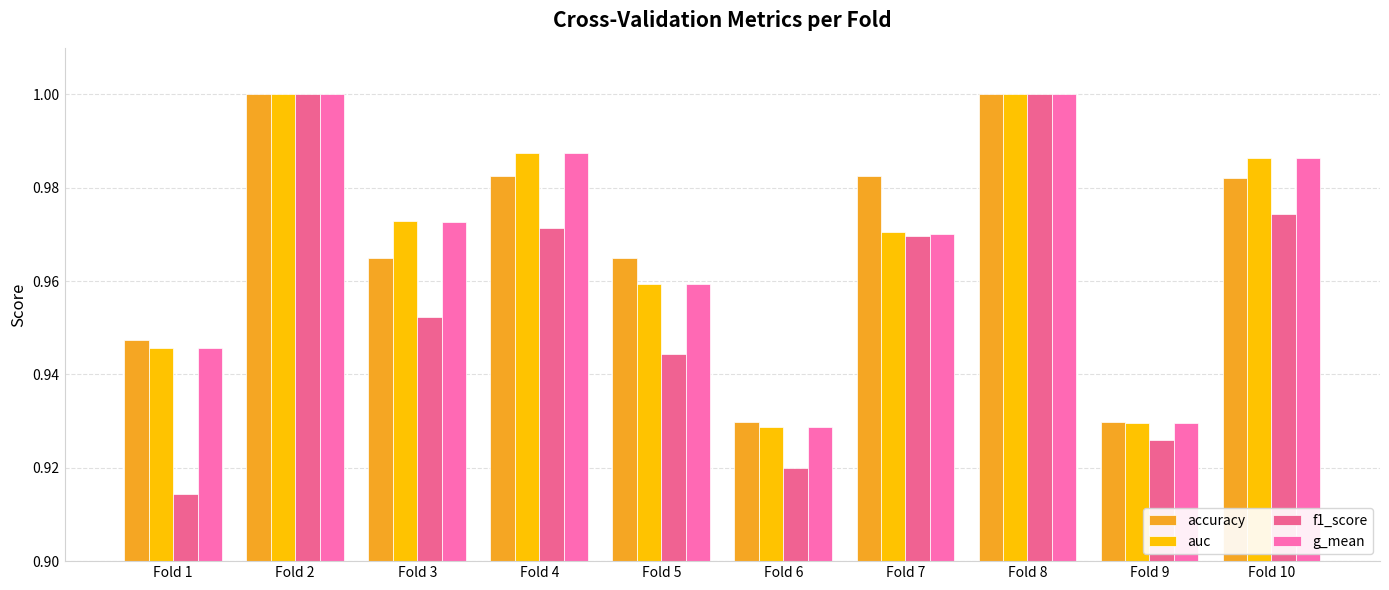

How many data points does each series have?

10